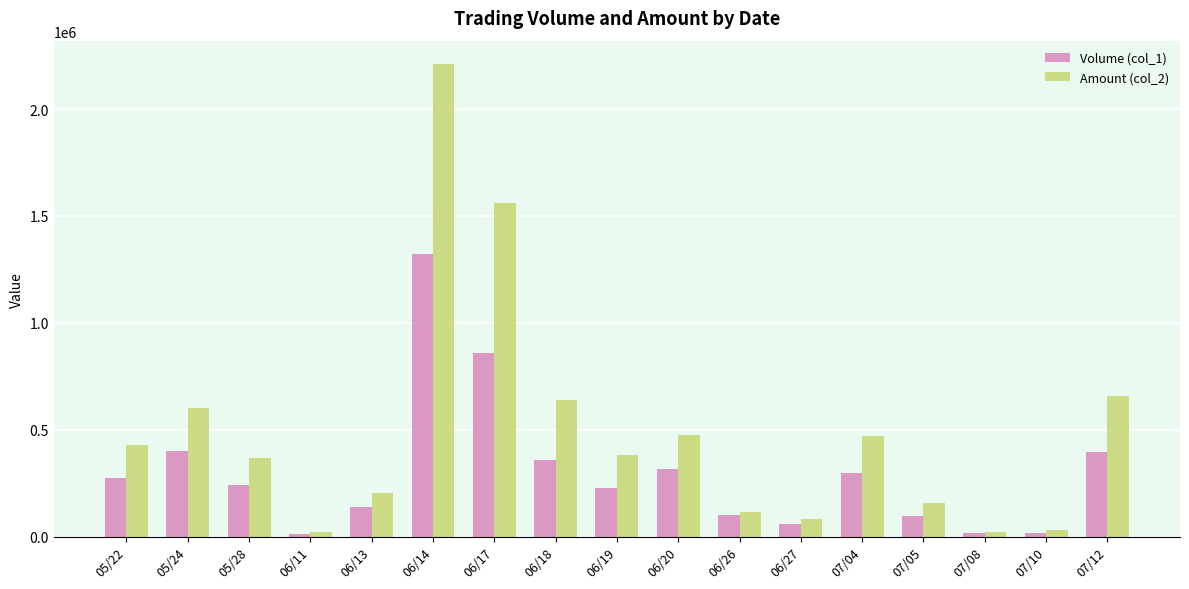

At how many categories does at least one series exceed 1792504?

1